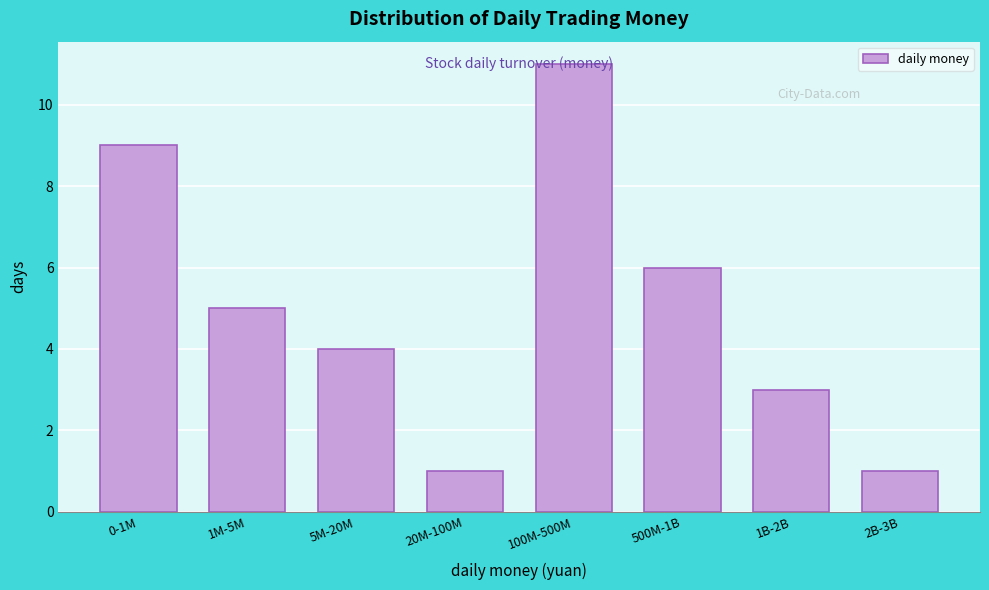

What is the maximum value shown in the chart?

11